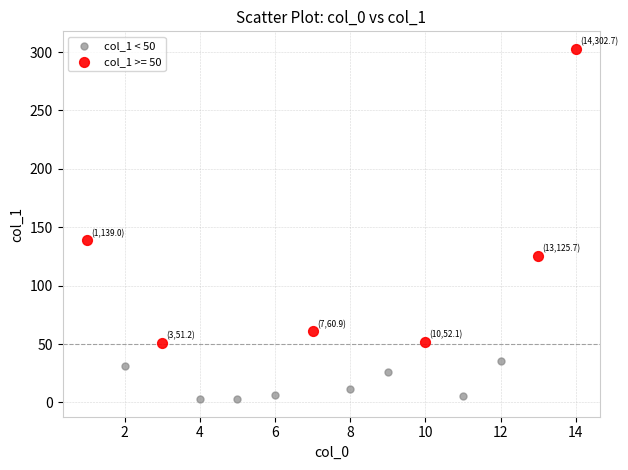

Which series contains the lowest Y value?

col_1 < 50